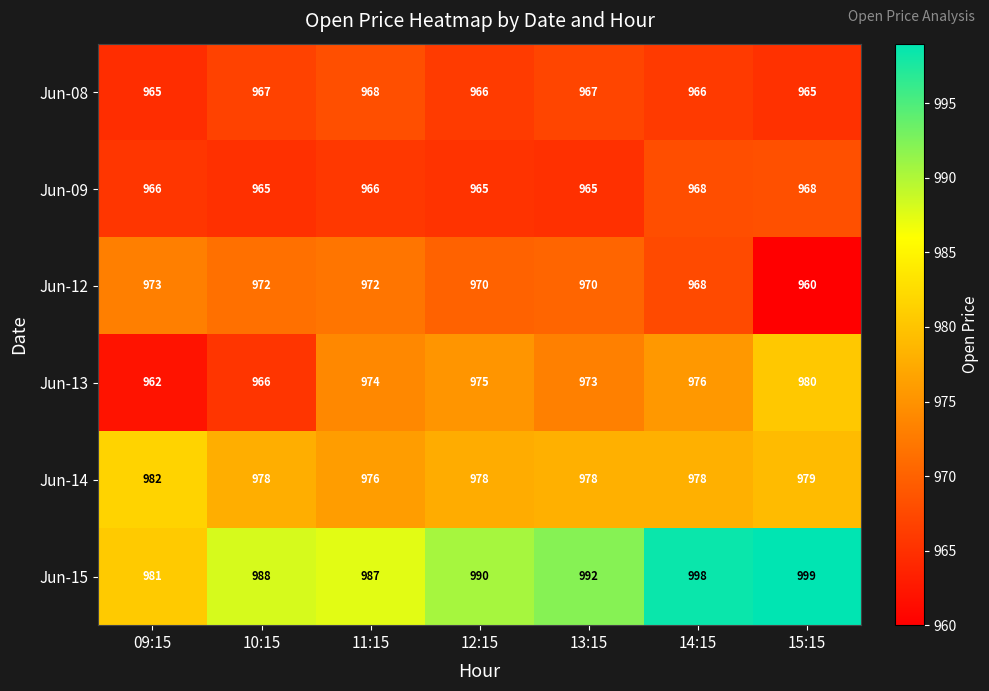

What is the spread (max minus min) of values at 15:15?

39